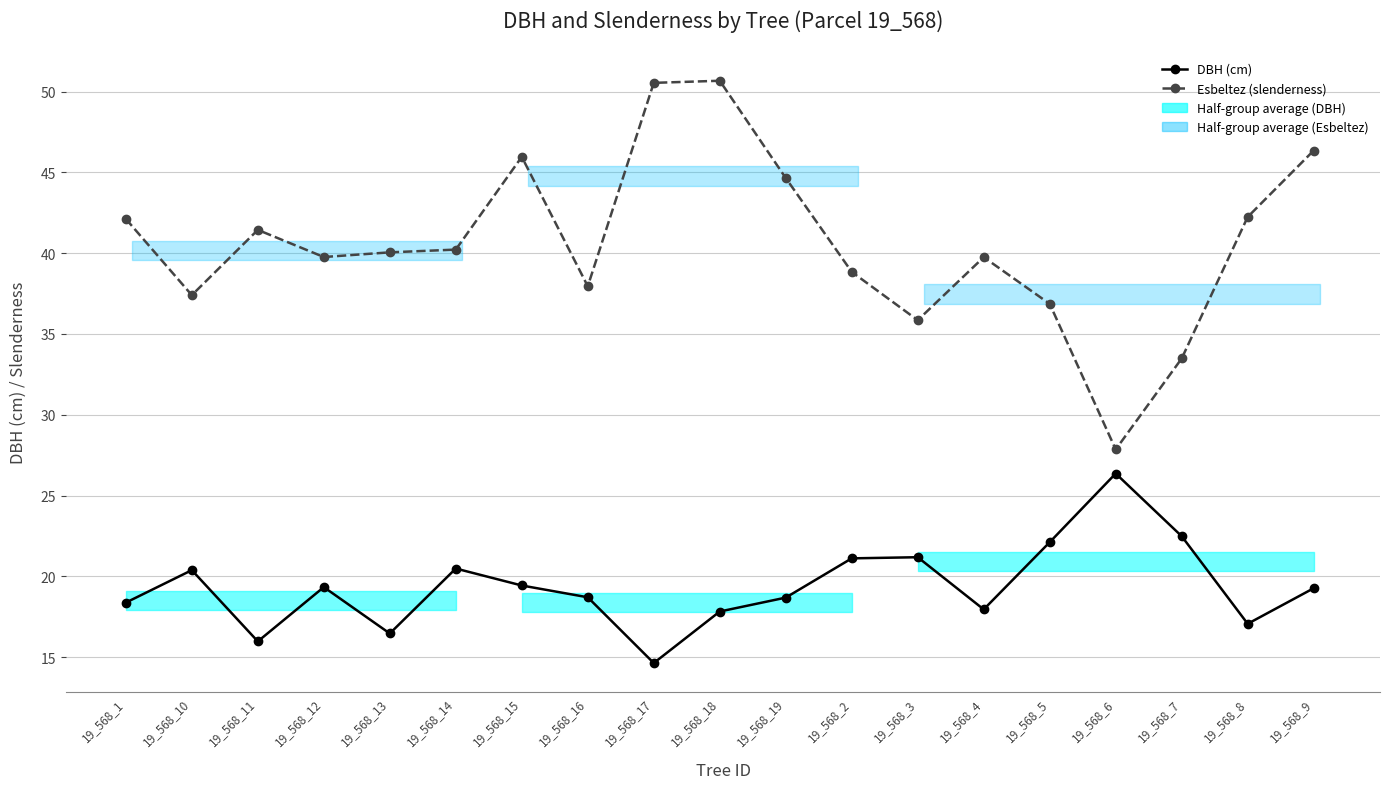

Reading right to left, extract all data points from this chart.

DBH (cm): 19_568_9=19.3	19_568_8=17.1	19_568_7=22.5	19_568_6=26.4	19_568_5=22.1	19_568_4=17.9	19_568_3=21.2	19_568_2=21.1	19_568_19=18.7	19_568_18=17.8	19_568_17=14.6	19_568_16=18.7	19_568_15=19.4	19_568_14=20.5	19_568_13=16.5	19_568_12=19.3	19_568_11=16.0	19_568_10=20.4	19_568_1=18.4
Esbeltez (slenderness): 19_568_9=46.4	19_568_8=42.2	19_568_7=33.5	19_568_6=27.9	19_568_5=36.9	19_568_4=39.8	19_568_3=35.9	19_568_2=38.8	19_568_19=44.6	19_568_18=50.7	19_568_17=50.5	19_568_16=38.0	19_568_15=46.0	19_568_14=40.2	19_568_13=40.0	19_568_12=39.8	19_568_11=41.4	19_568_10=37.4	19_568_1=42.1